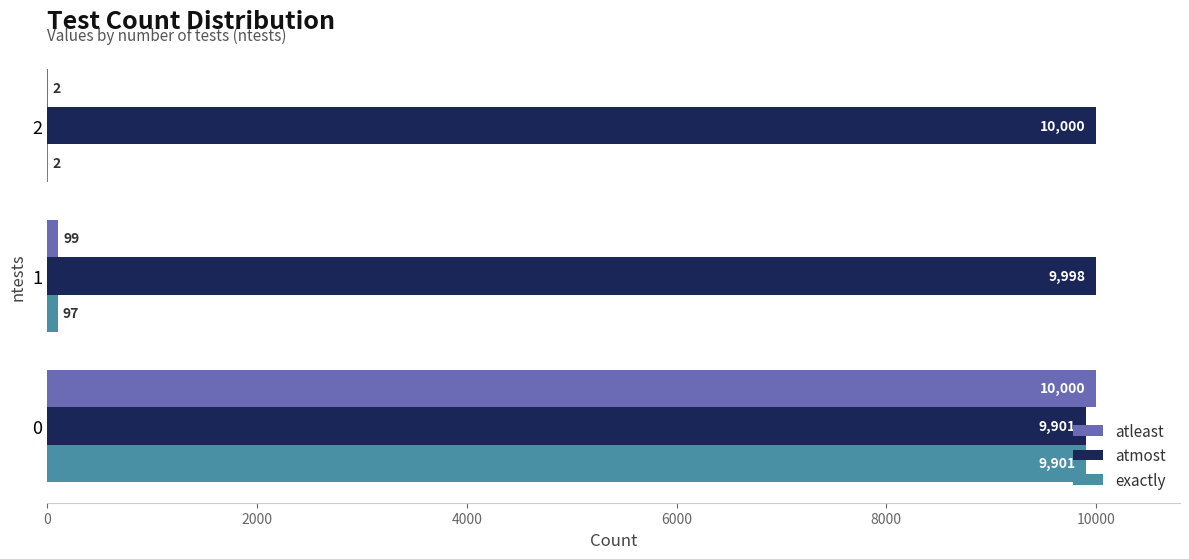

What is the sum of all atmost values?

29899